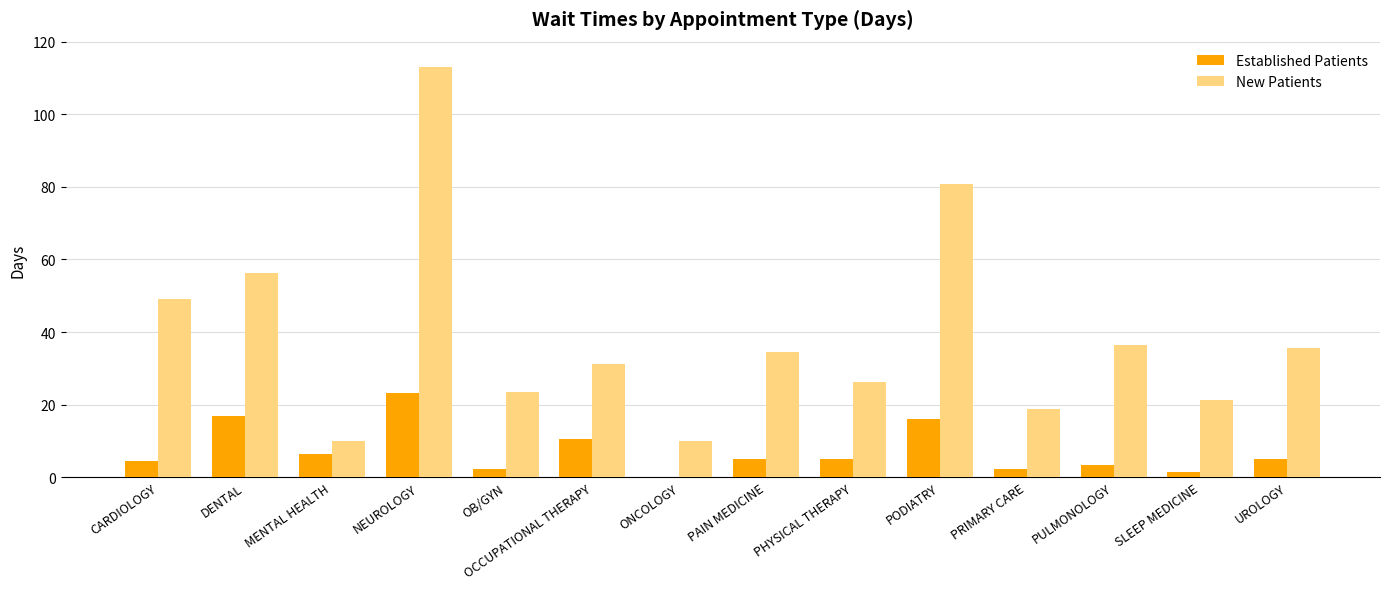

What is the sum of all Established Patients values?

102.0